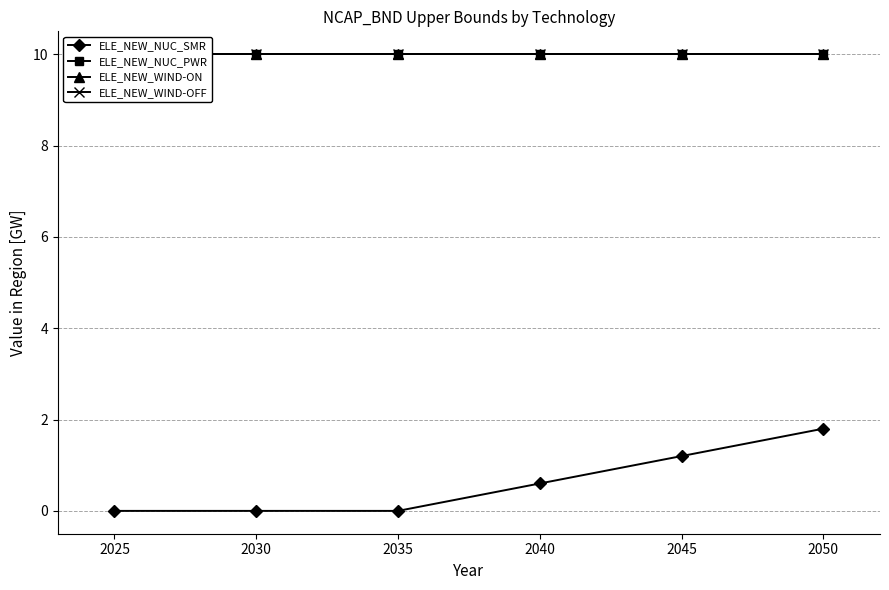

What is the value of the ELE_NEW_NUC_PWR point at the 2nd from the left?

10.0